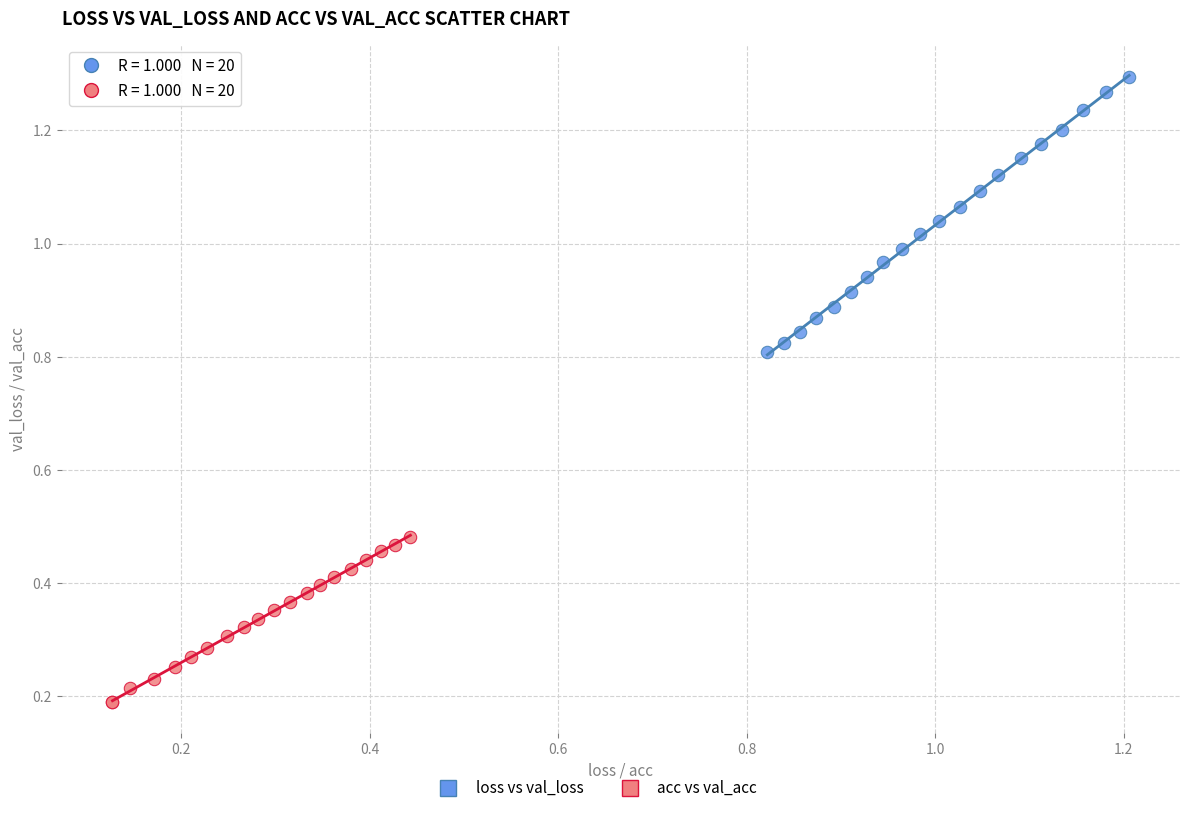

Which series reaches the maximum Y coordinate?

loss vs val_loss